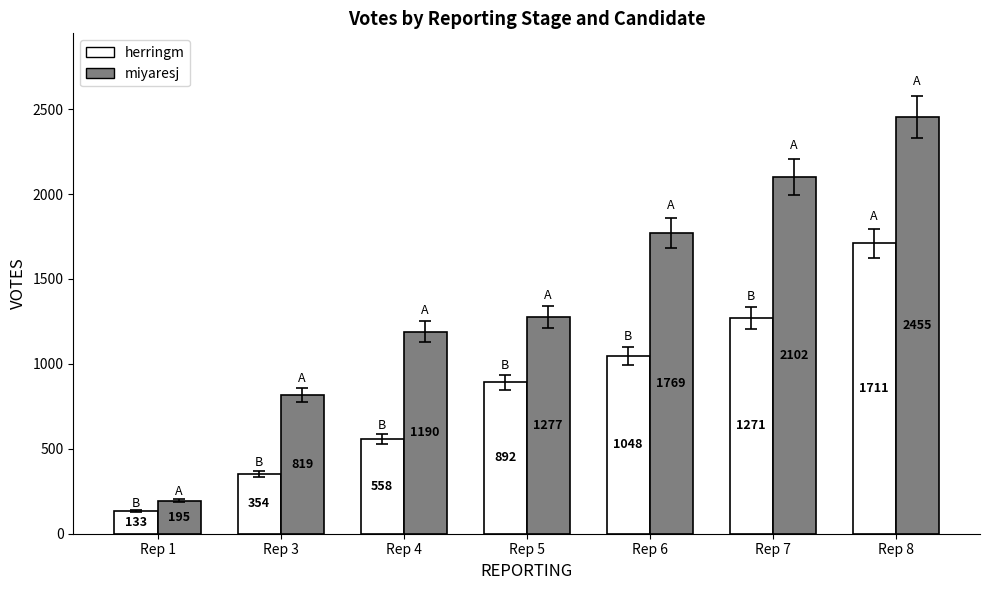

What is the total value across all series at Rep 6?

2817